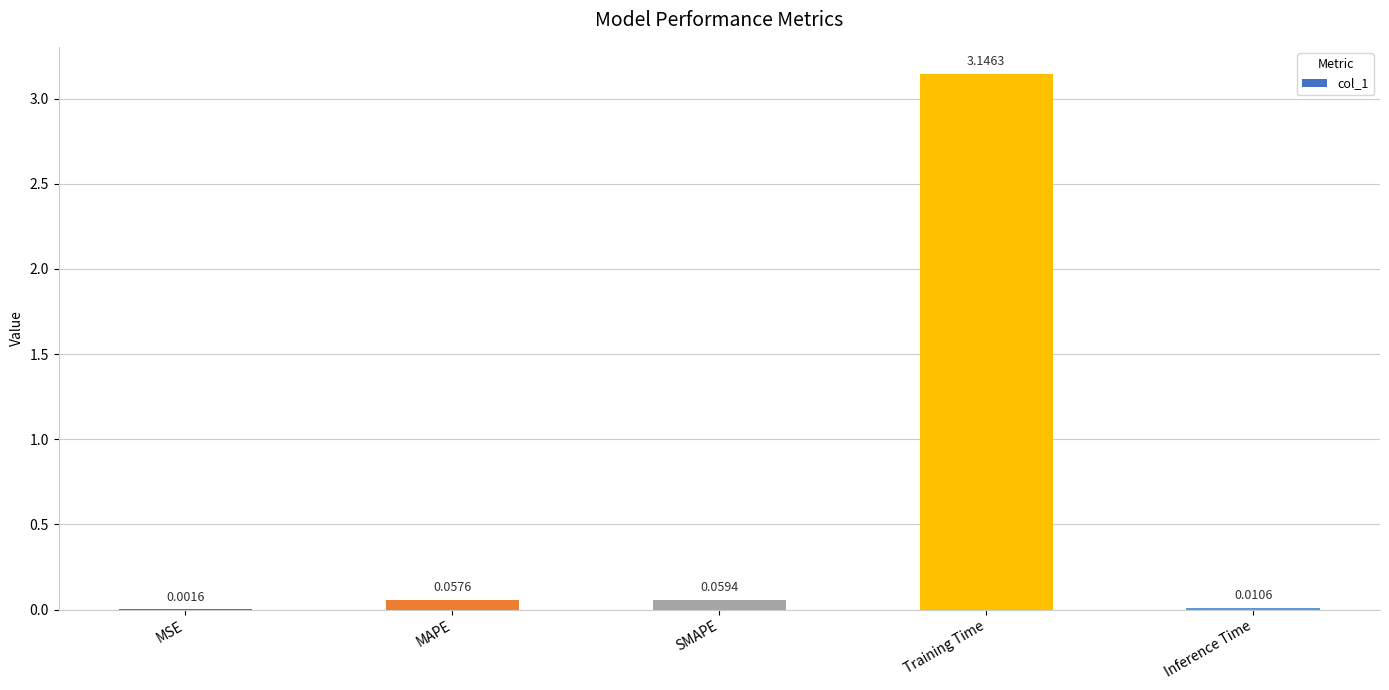

What is the sum of all values?

3.3